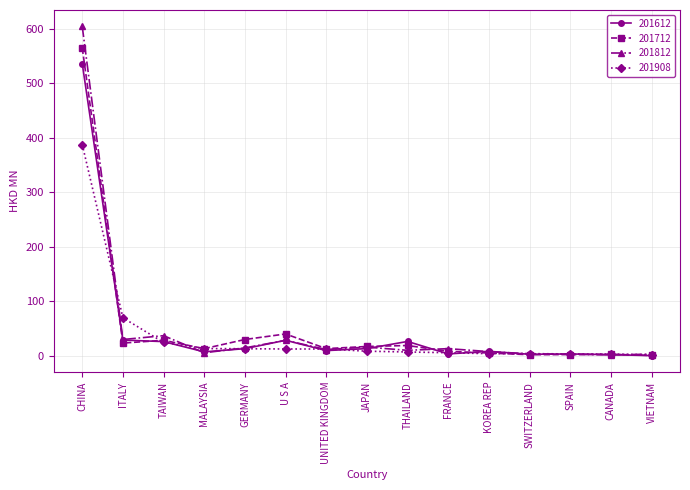

Between ITALY and CANADA, which series saw the biggest shift?

201908